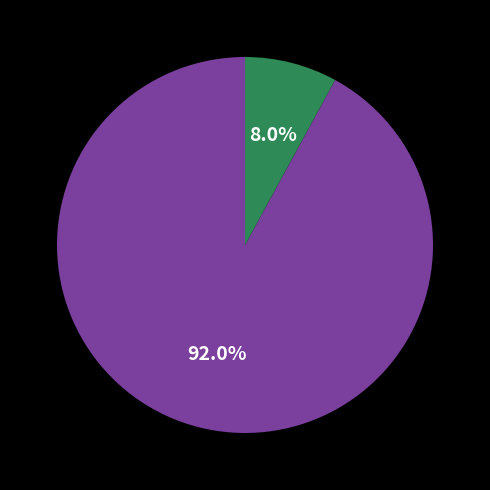

Does any single category account for the majority?

Yes